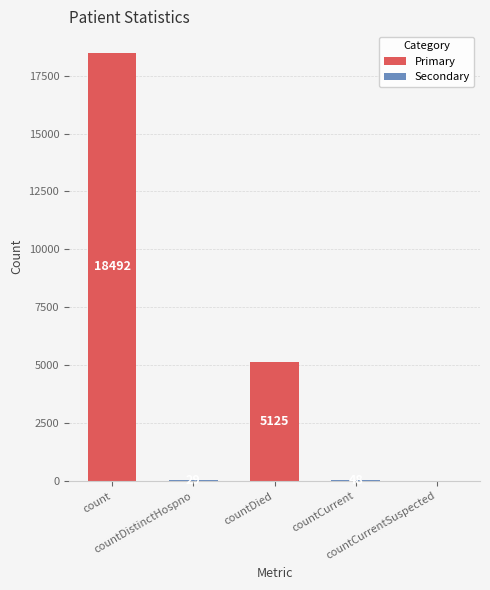

What is the average value?

4739